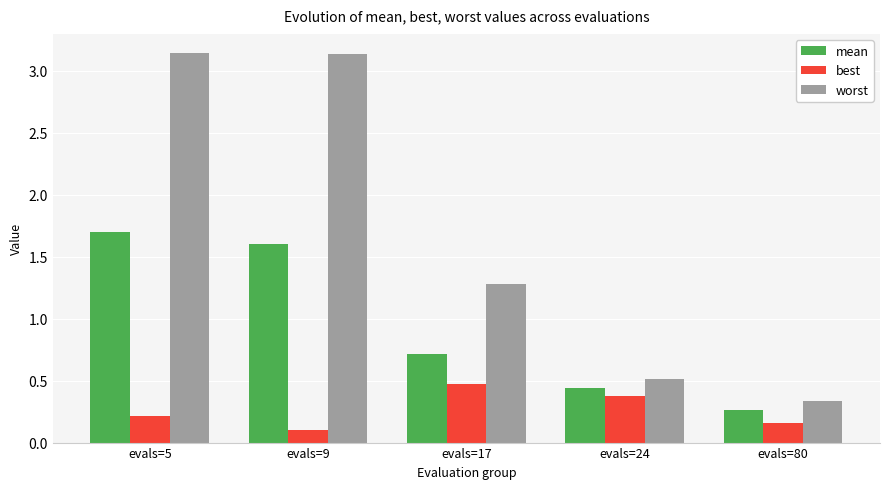

True or false: mean has a value of 0.1 at evals=80.

False